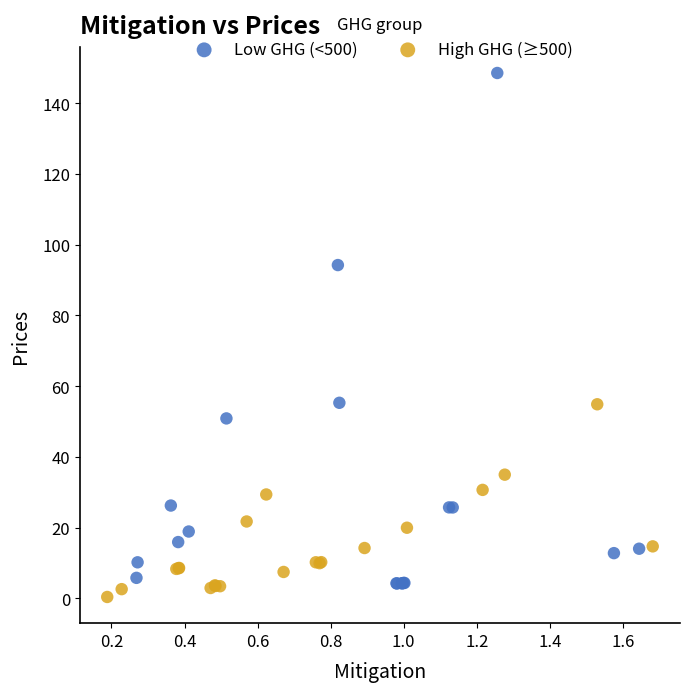

Which series has the largest Y range (max minus min)?

Low GHG (<500)